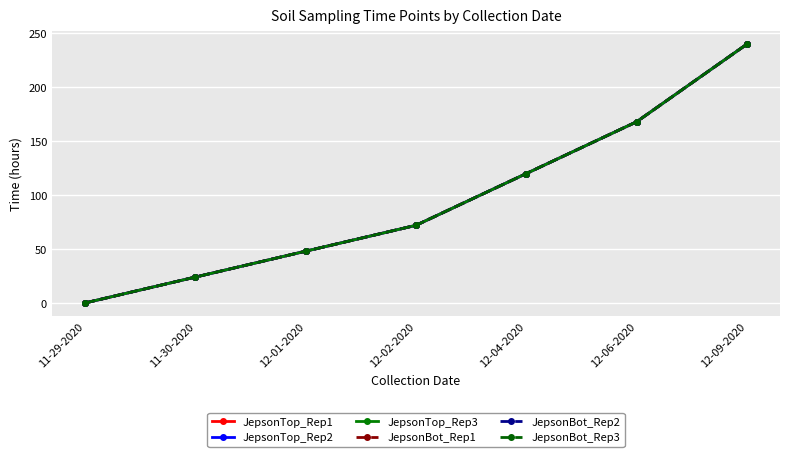

What is the label of the 3rd point from the right?

12-04-2020